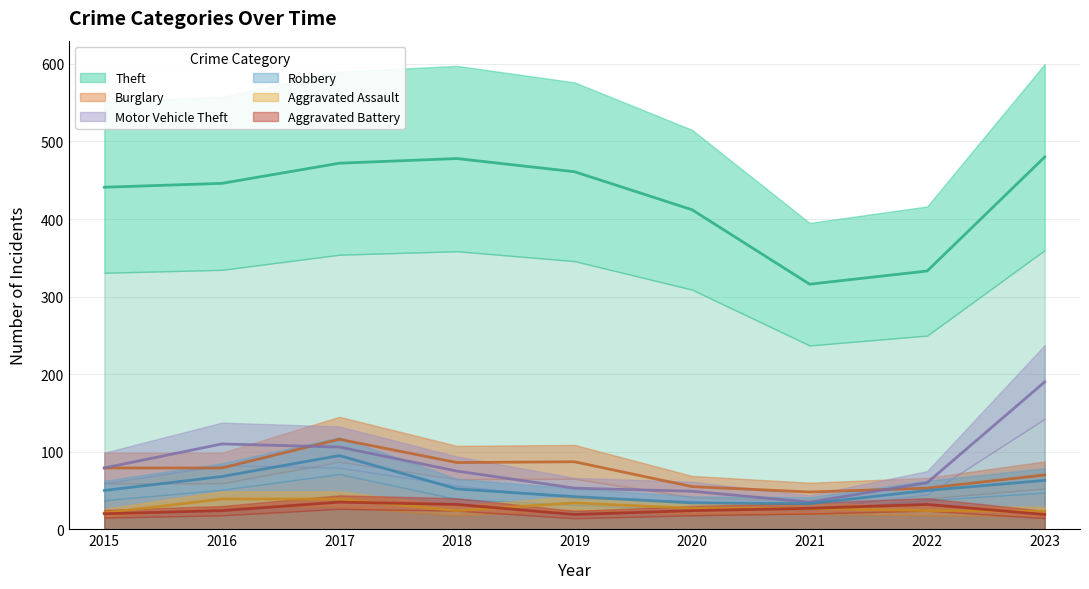

What is the lowest value of the Theft series?

316